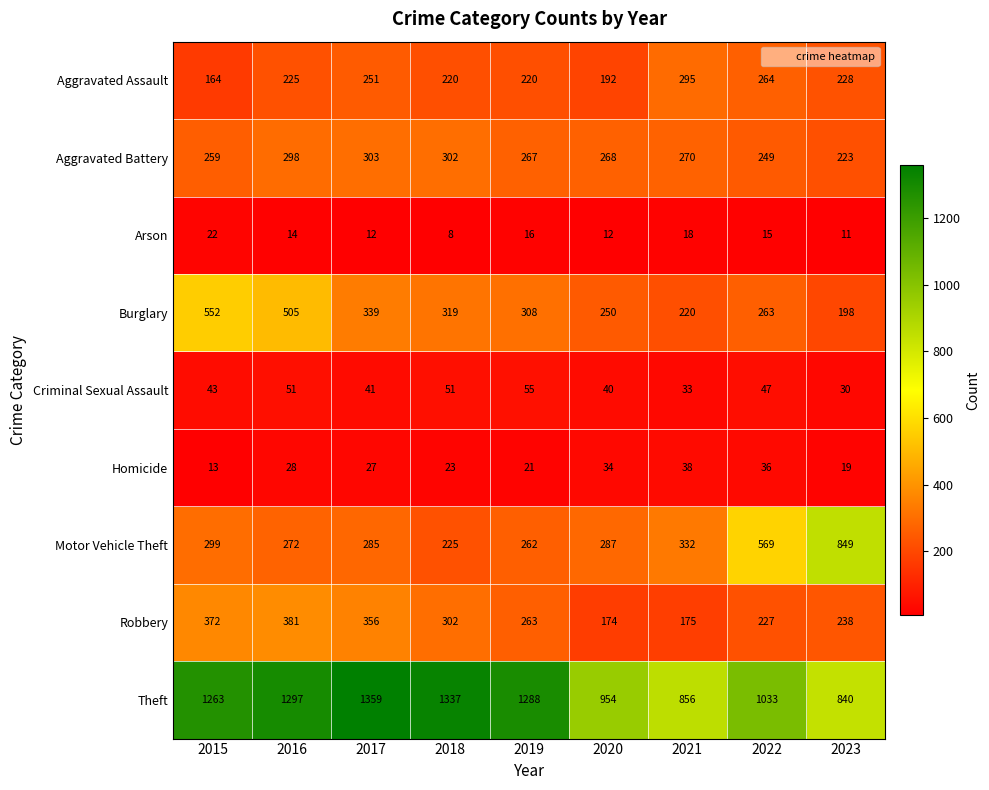

What is the difference between the highest and lowest values at 2018?

1329